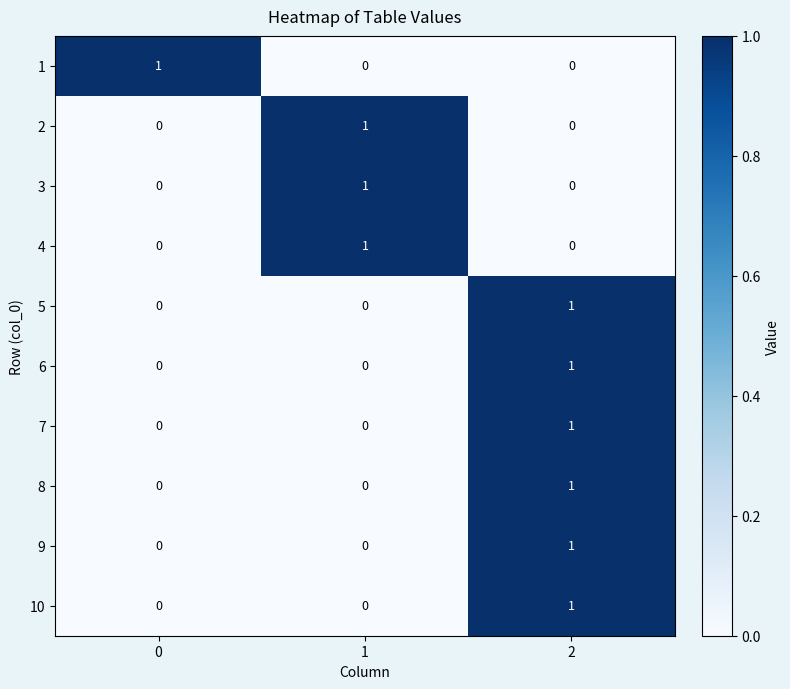

What is the total value across all series at 1?

3